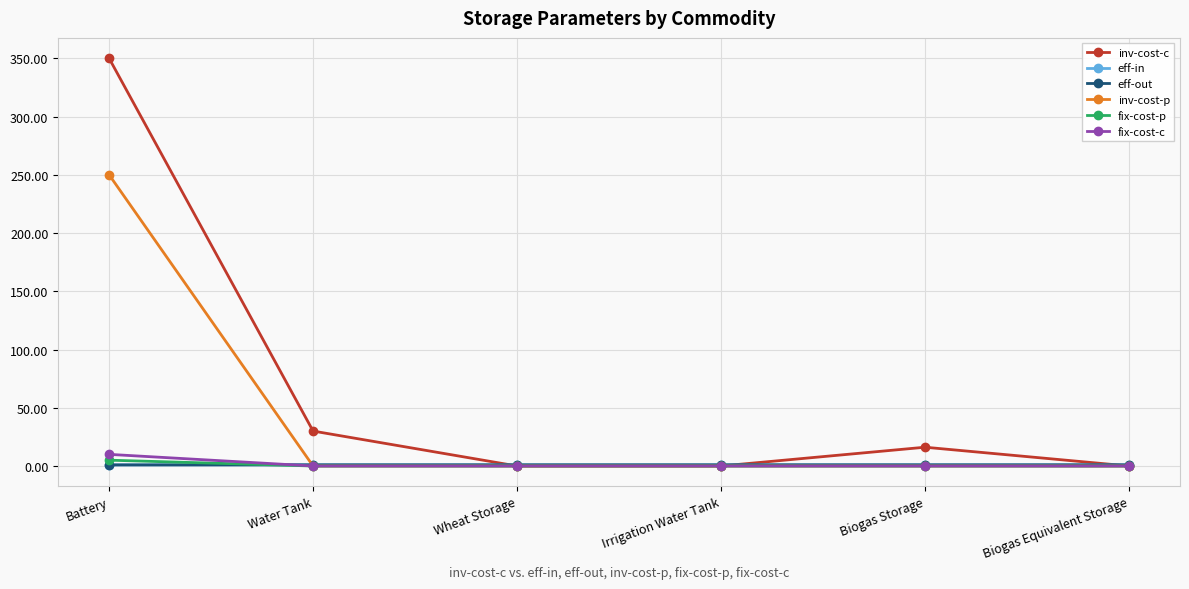

How many intersections are there between fix-cost-p and eff-in?

1